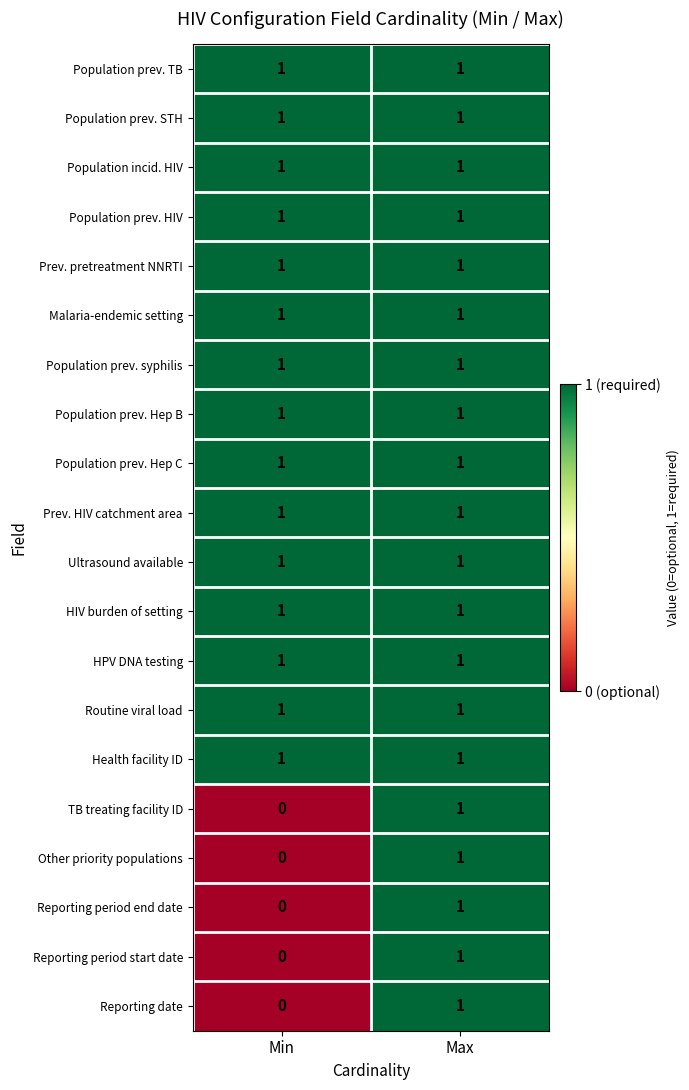

The value of Population prev. HIV at Min is 2. True or false?

False